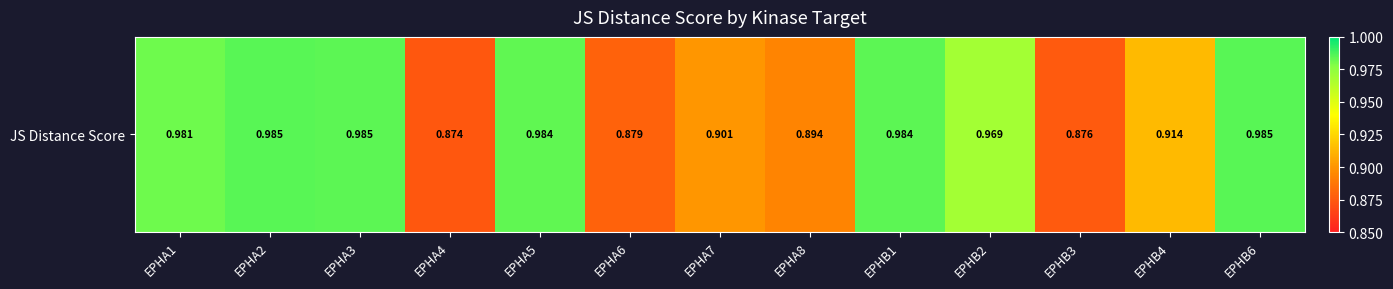

What is the minimum value shown in the chart?

0.9